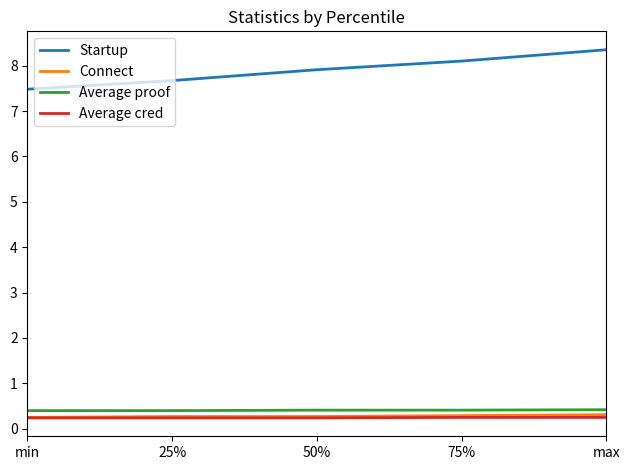

Which series changed the most between 50% and max?

Startup